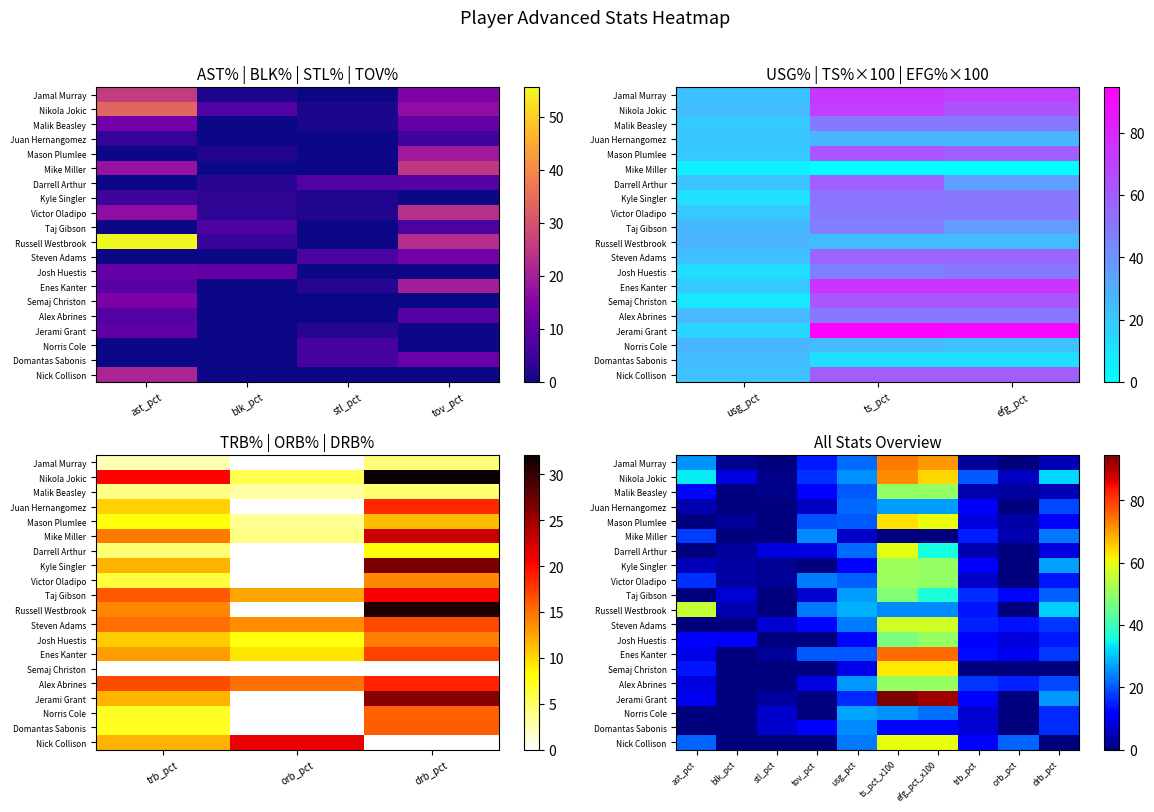

Between trb_pct and blk_pct, which is larger?

trb_pct